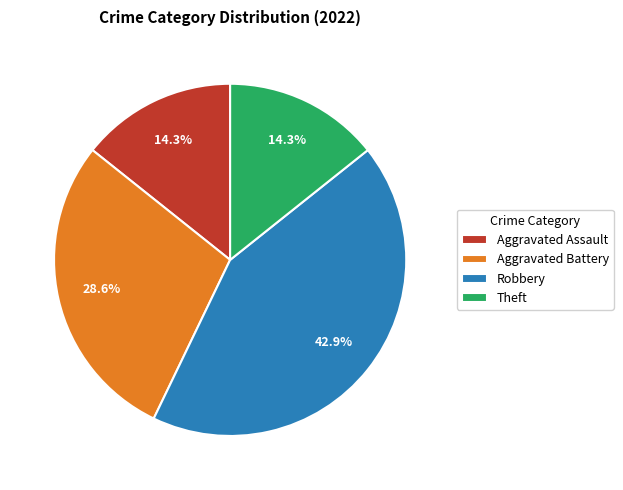

Does Aggravated Assault account for over 50% of the chart?

No